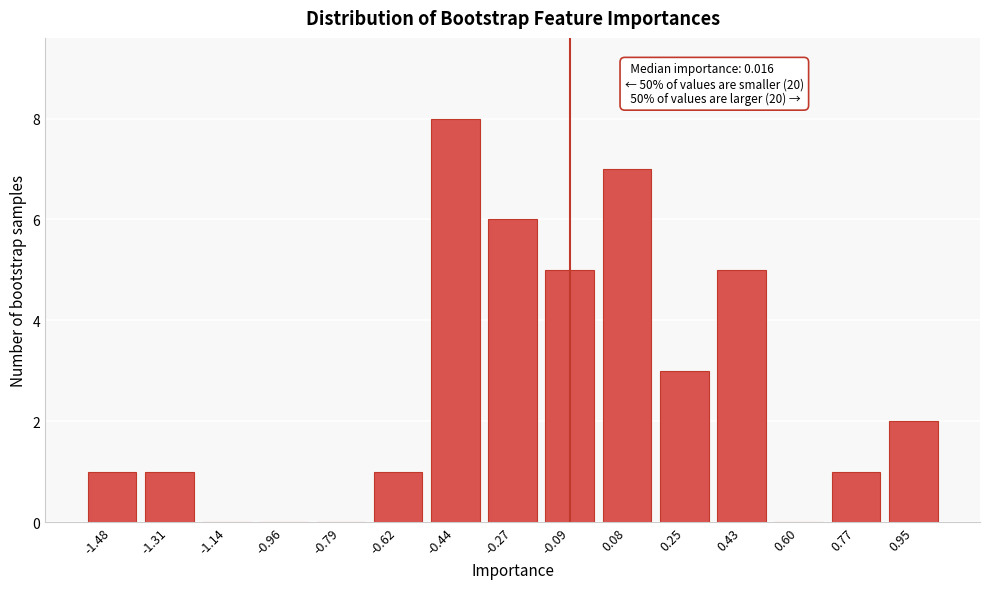

Reading left to right, what are all the values shown in this chart?

-1.48=1	-1.31=1	-1.14=0	-0.96=0	-0.79=0	-0.62=1	-0.44=8	-0.27=6	-0.09=5	0.08=7	0.25=3	0.43=5	0.60=0	0.77=1	0.95=2